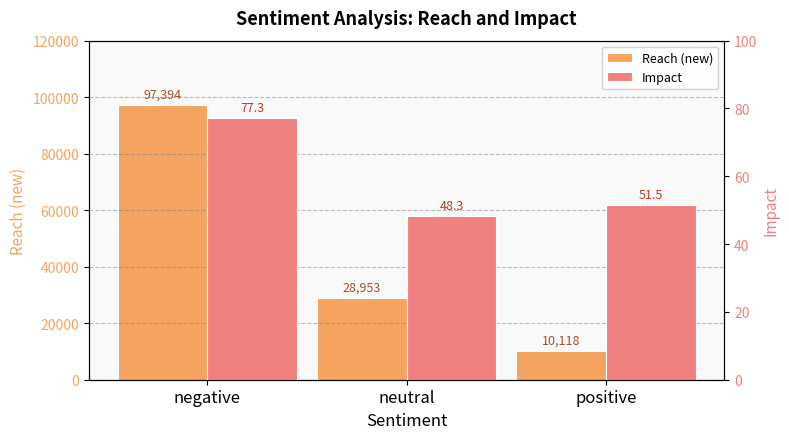

What is the difference between the maximum and second lowest values in the Impact series?

25.7